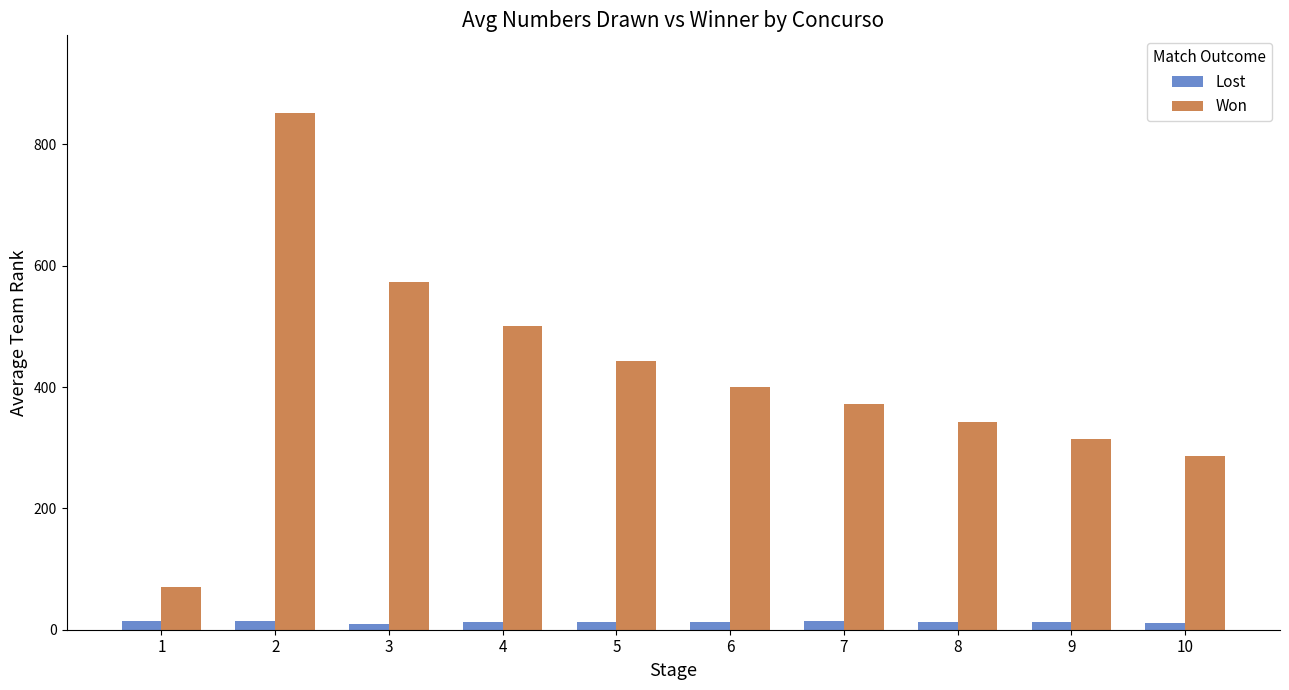

How many distinct data groups are displayed?

2